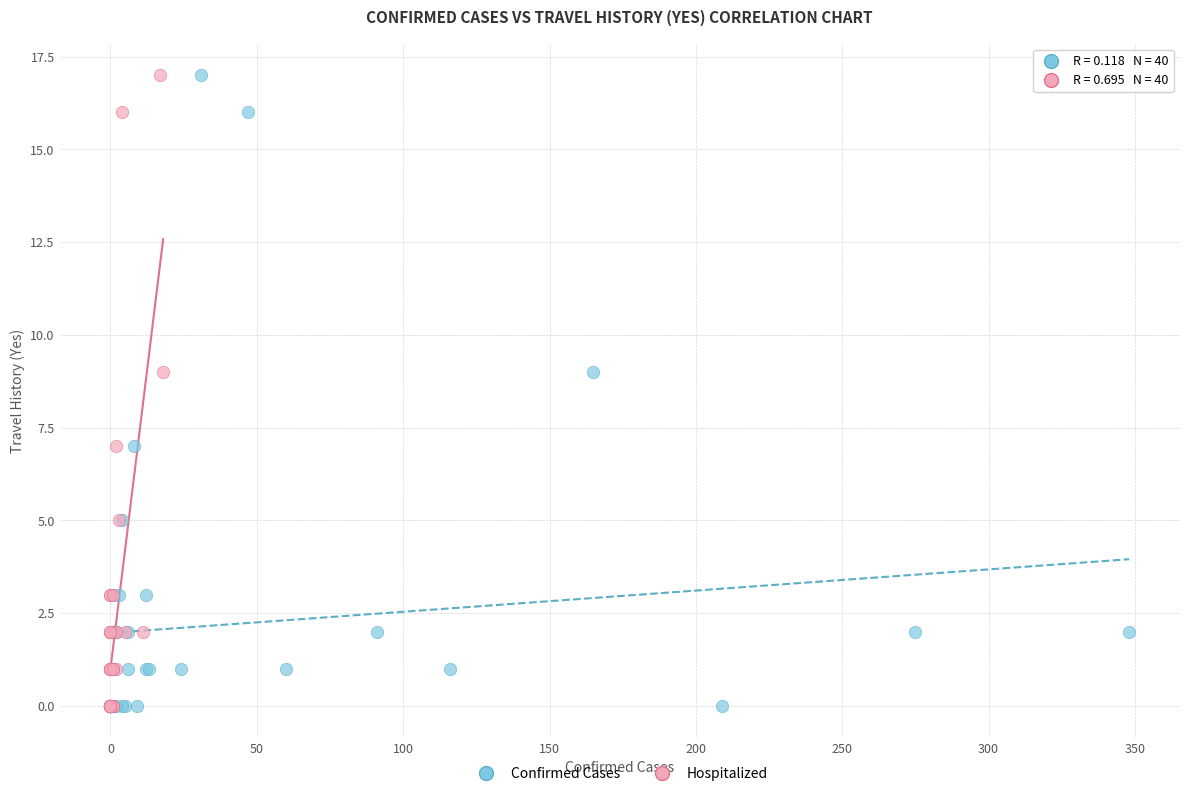

What are all the series names shown in the legend?

Confirmed Cases, Hospitalized